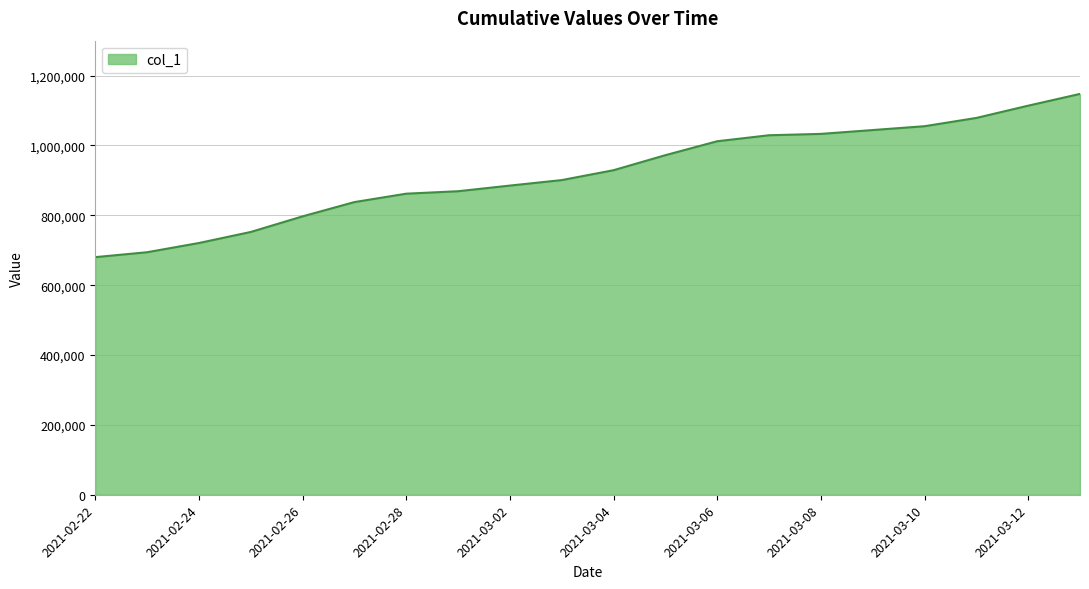

What is the smallest value displayed?

680257